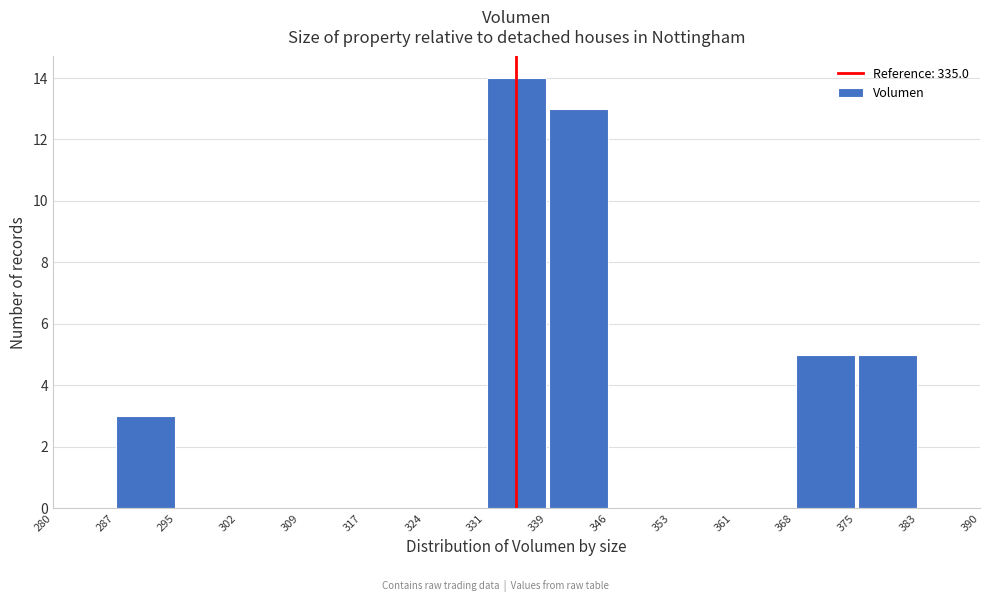

Reading left to right, transcribe this chart: for each bar, give the range it covers on the x-axis and its height. The values are not printed on the chart, so give them approximately, as read against the axis.

280 to 287: 0
287 to 295: 3
295 to 302: 0
302 to 309: 0
309 to 317: 0
317 to 324: 0
324 to 331: 0
331 to 339: 14
339 to 346: 13
346 to 353: 0
353 to 361: 0
361 to 368: 0
368 to 375: 5
375 to 383: 5
383 to 390: 0